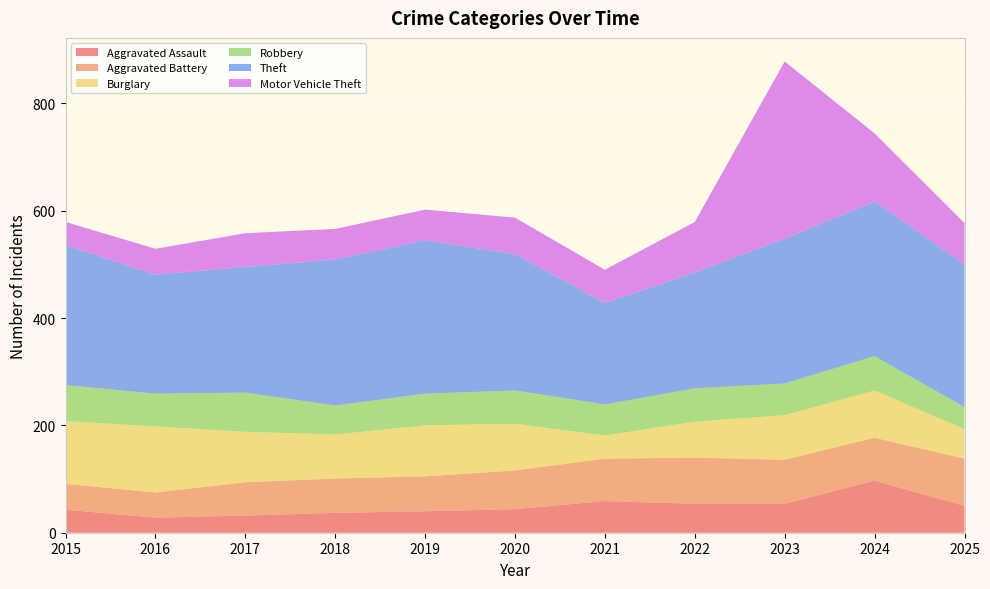

Reading left to right, transcribe all the data shown in this chart.

Aggravated Assault: 43	28	32	37	40	44	59	54	54	97	50
Aggravated Battery: 48	47	62	64	65	72	79	86	82	80	88
Burglary: 117	123	94	82	95	87	43	67	83	88	55
Robbery: 67	61	73	54	59	62	58	62	59	64	41
Theft: 261	222	234	272	286	254	189	216	270	288	266
Motor Vehicle Theft: 43	48	63	57	57	68	62	94	330	127	77